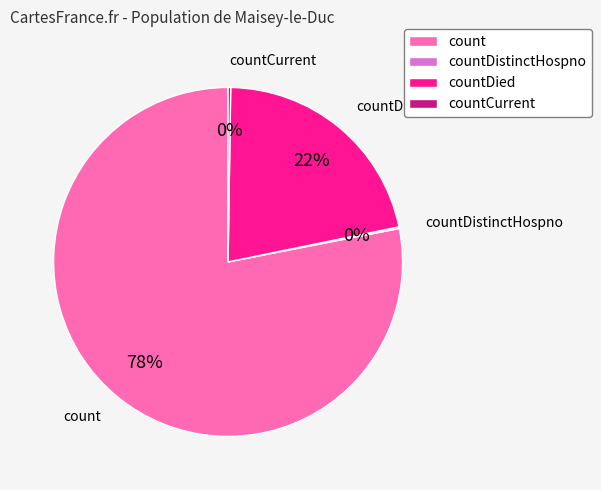

Which slice is the largest?

count